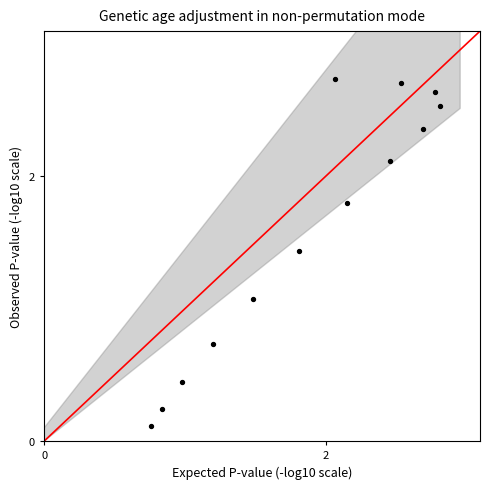

What Y value in the scatter plot is closest to 1?

1.1